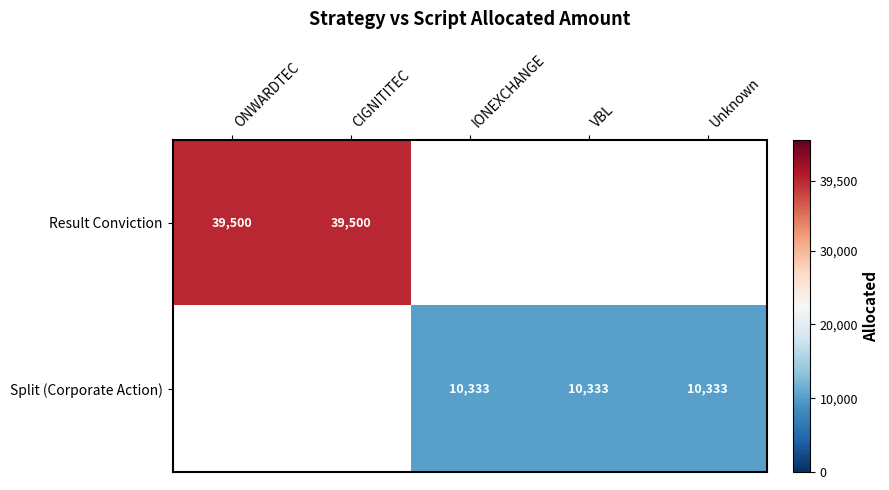

What is the sum of the Result Conviction values at CIGNITITEC and ONWARDTEC?

79000